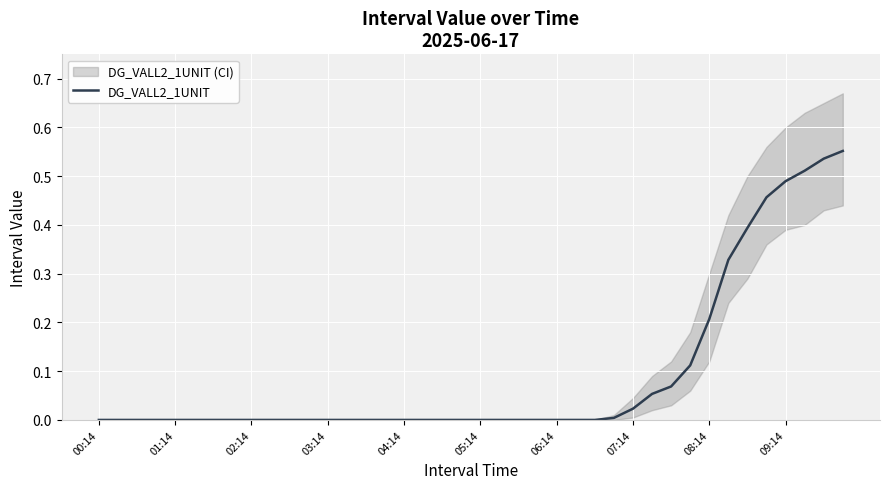

At which category does the chart reach its minimum across all series?

00:14